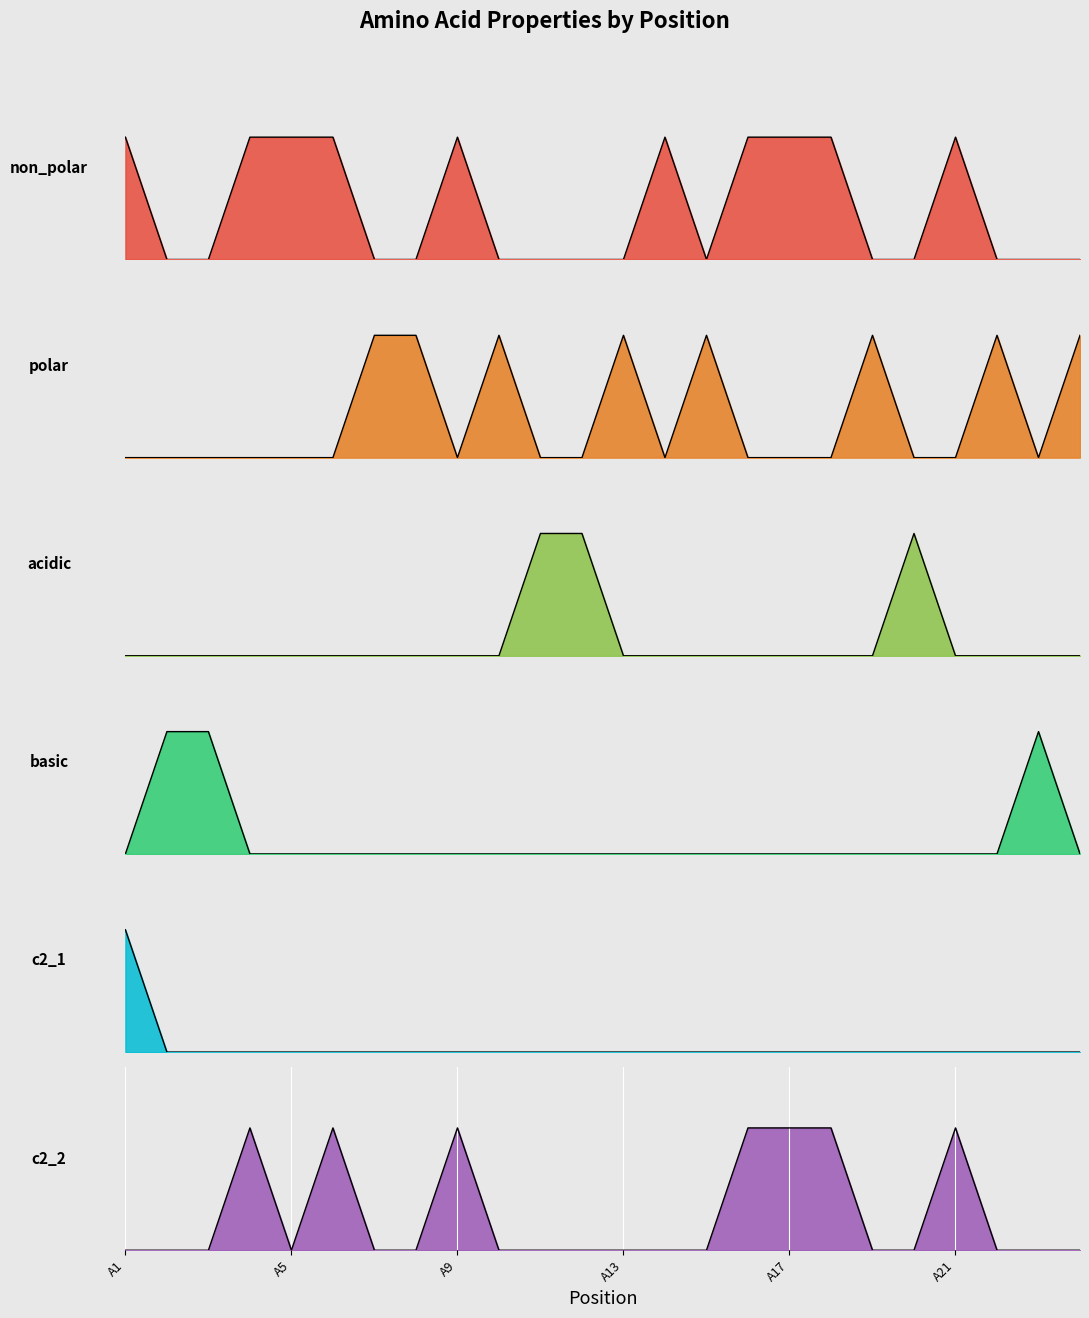

Which series changed the most between A5 and 8?

non_polar